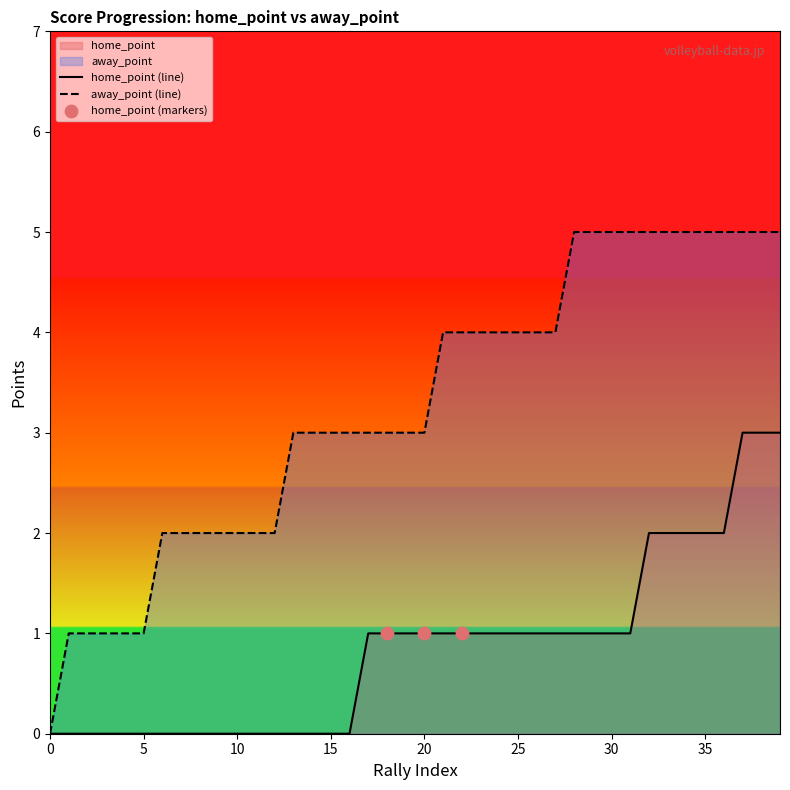

Which series has the widest spread of Y values?

away_point